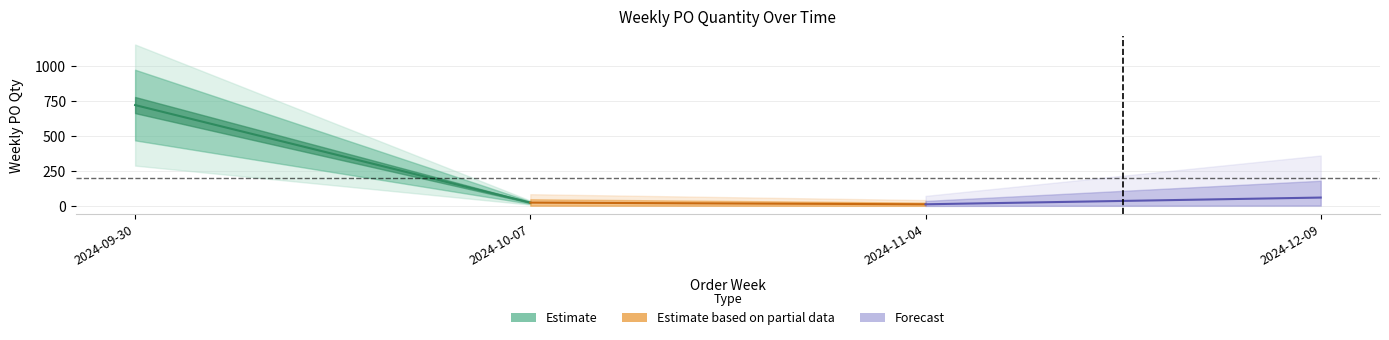

What are all the series names shown in the legend?

Estimate, Estimate based on partial data, Forecast